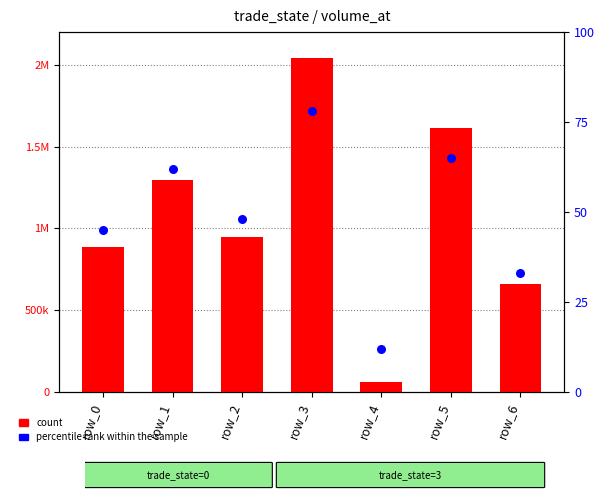

Is the value of count at row_5 greater than the value of percentile rank within the sample at row_5?

Yes